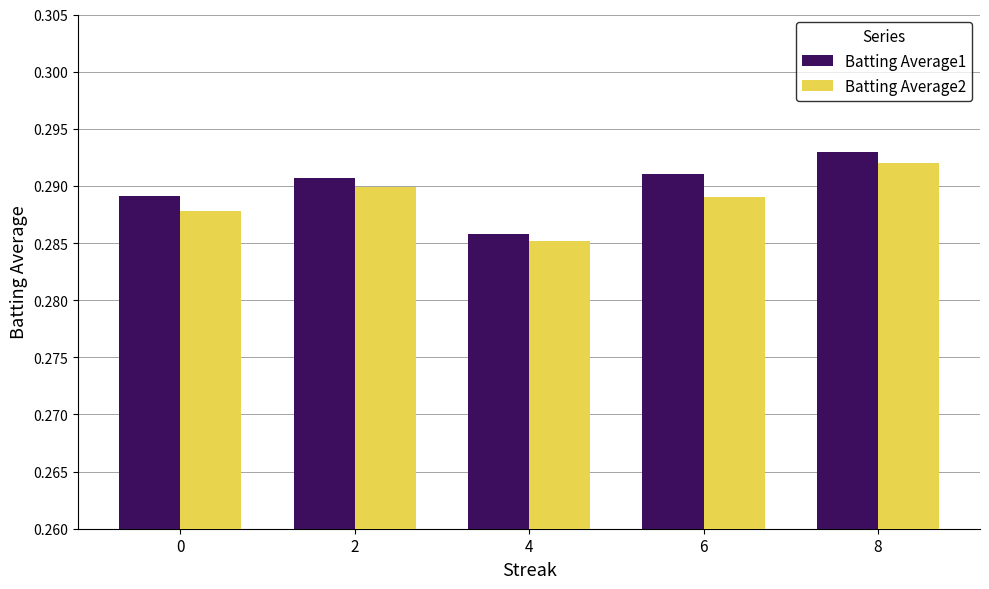

Between 4 and 6, which series saw the biggest shift?

Batting Average1